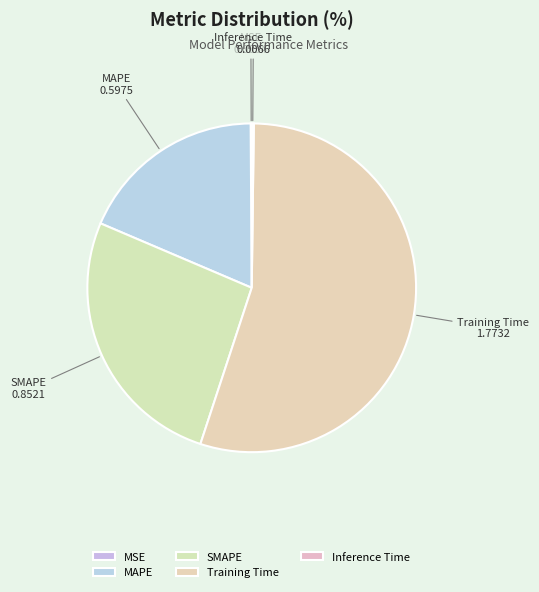

Which category accounts for the majority?

Training Time